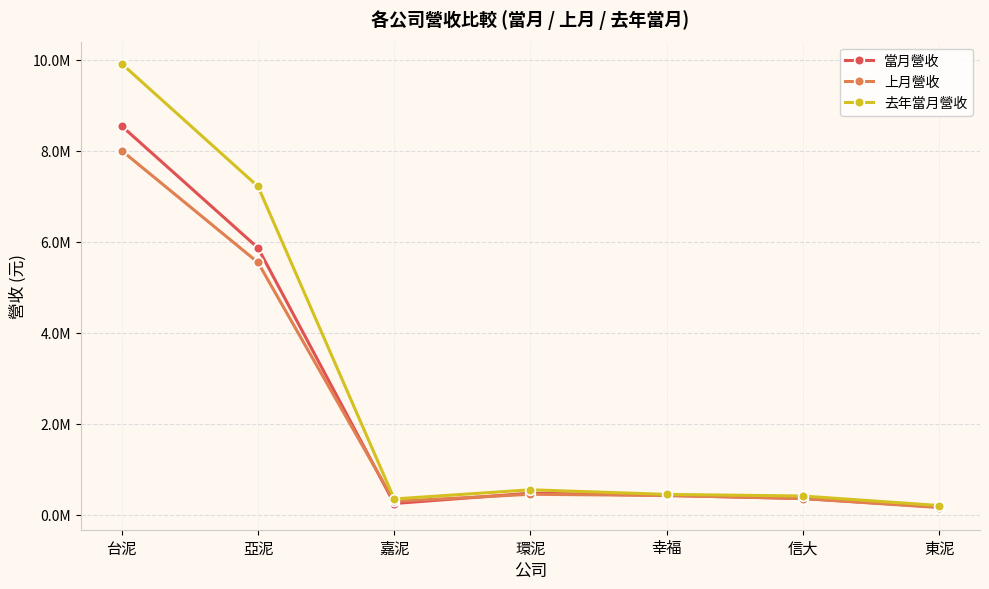

Is it true that 當月營收 equals 61965 at 東泥?

False